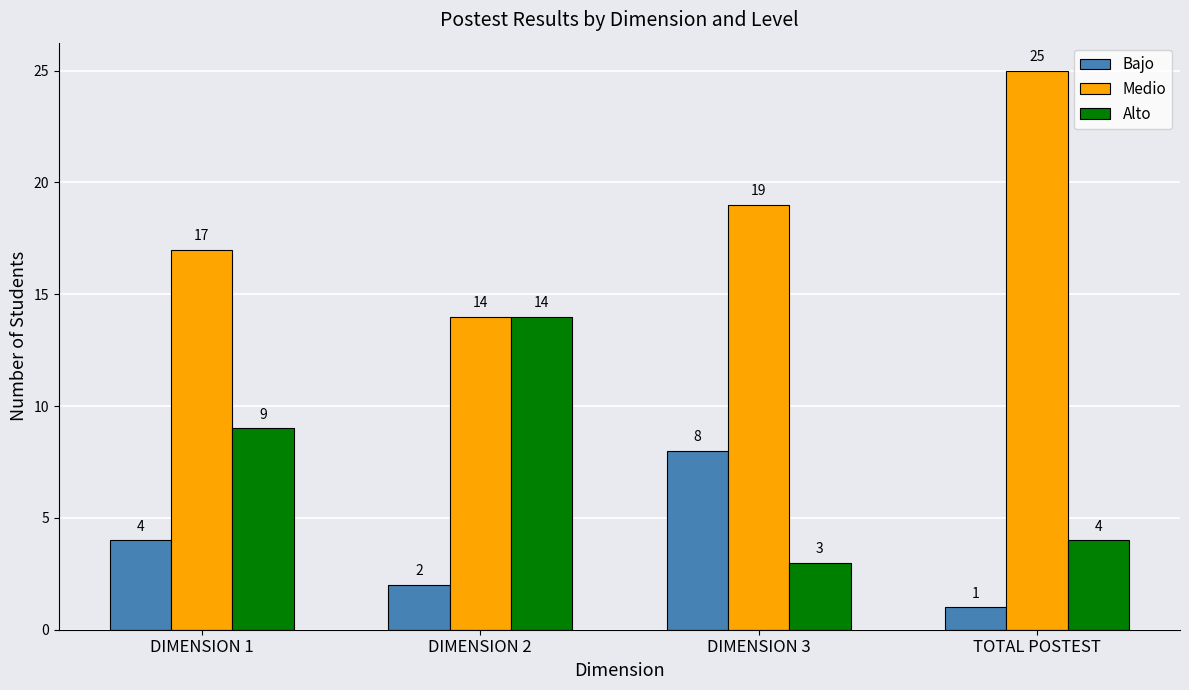

Which category has the lowest value across all series?

TOTAL POSTEST